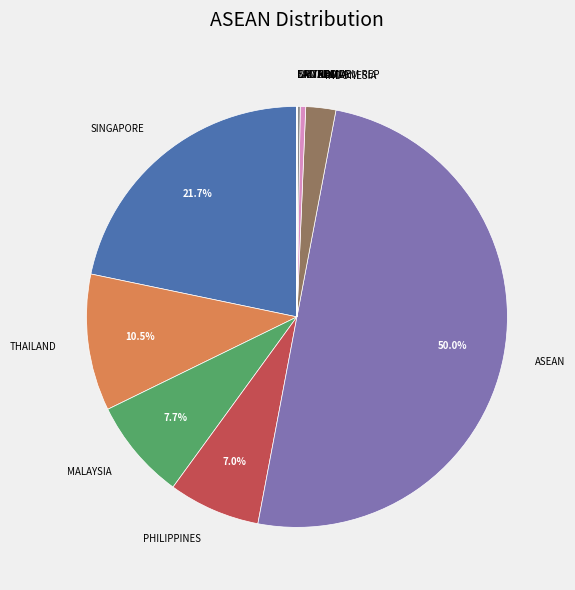

True or false: ASEAN accounts for 50% of the total.

True